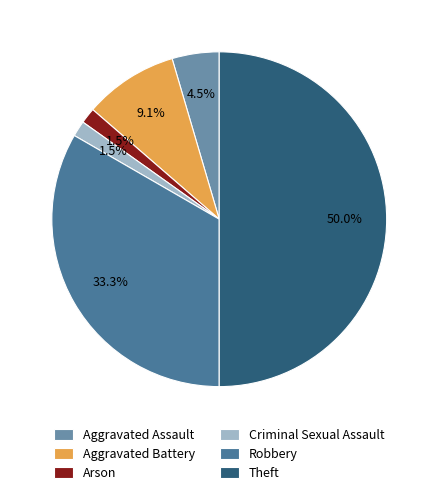

What portion of the pie excludes Criminal Sexual Assault?

98.5%